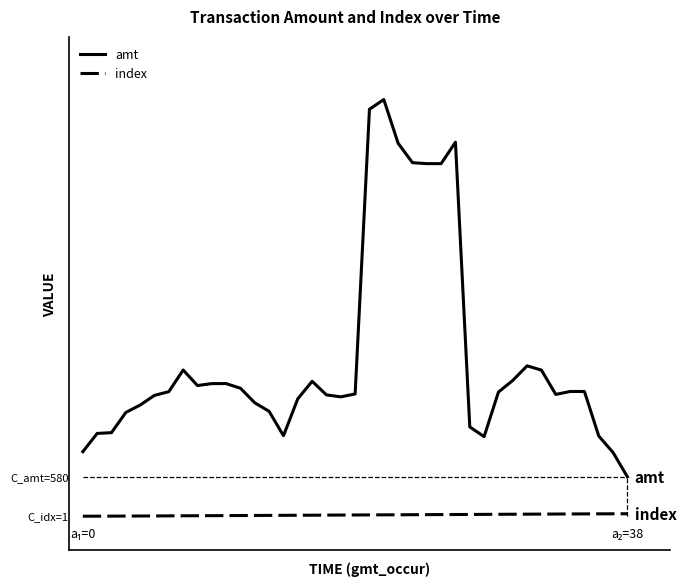

True or false: index and amt intersect in this chart.

False